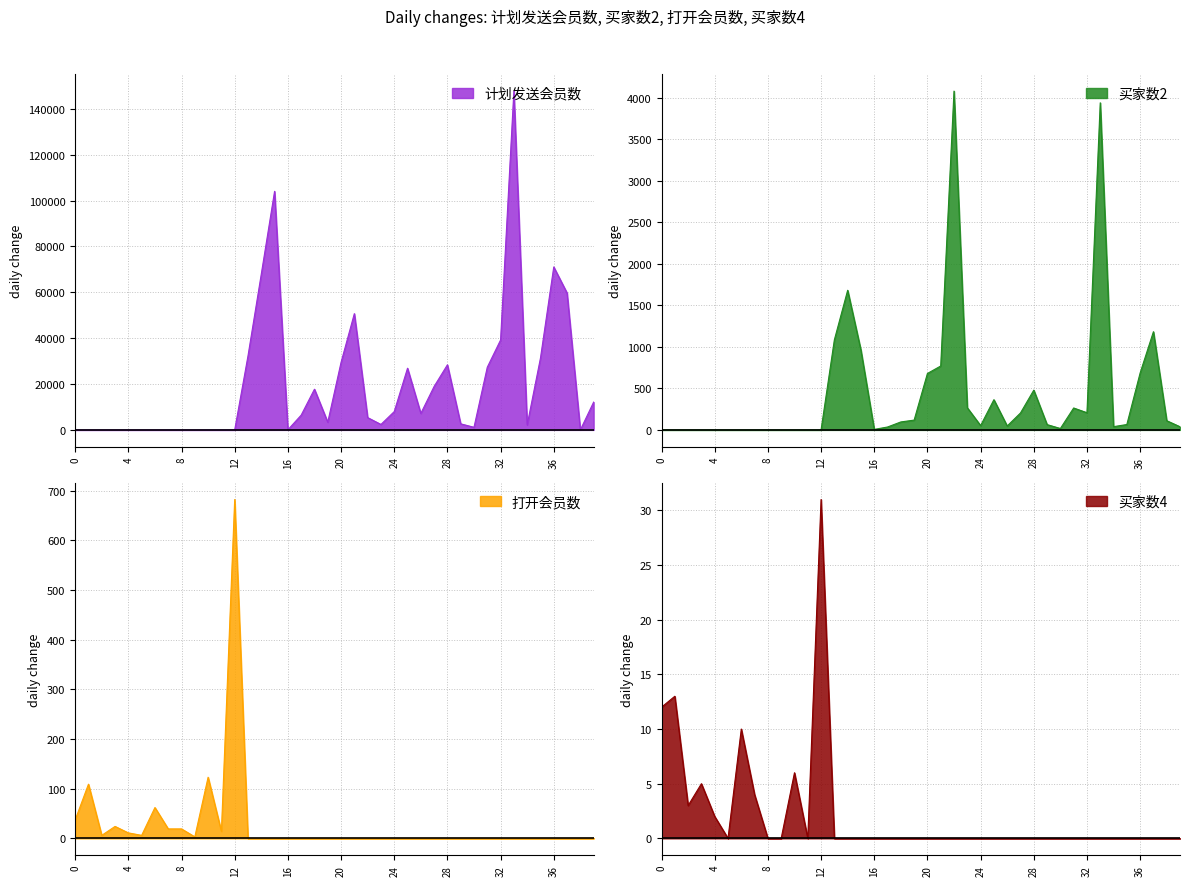

What is the value of the 买家数4 point at the 2nd from the left?

13